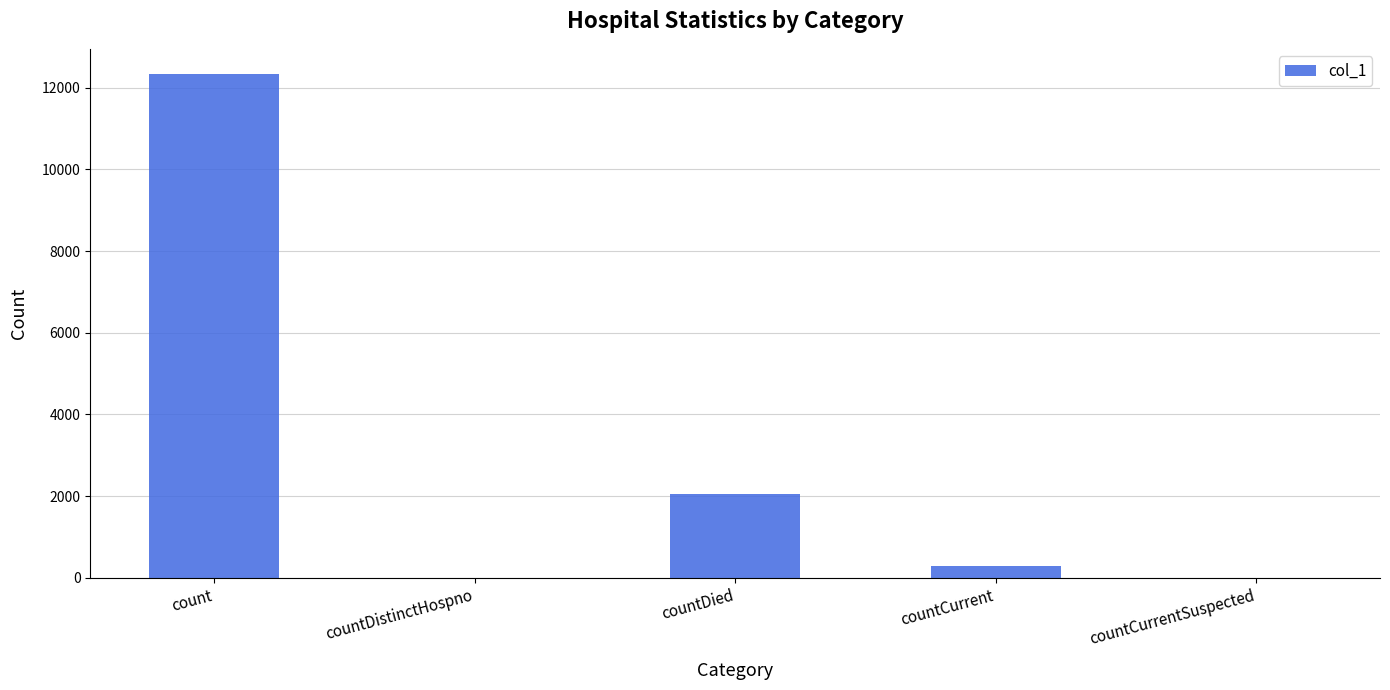

What is the change in value from countDied to countCurrentSuspected?

-2050